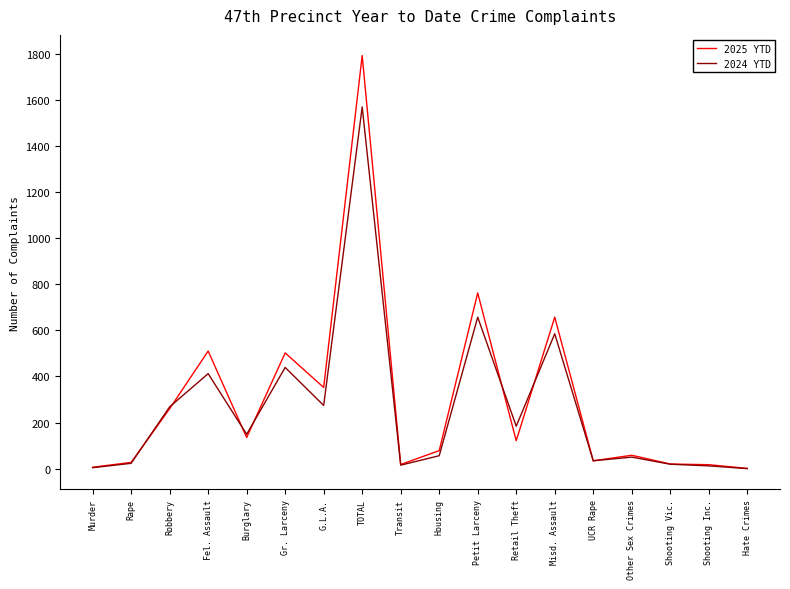

Rank the series by their maximum value, from lowest to highest.

2024 YTD, 2025 YTD